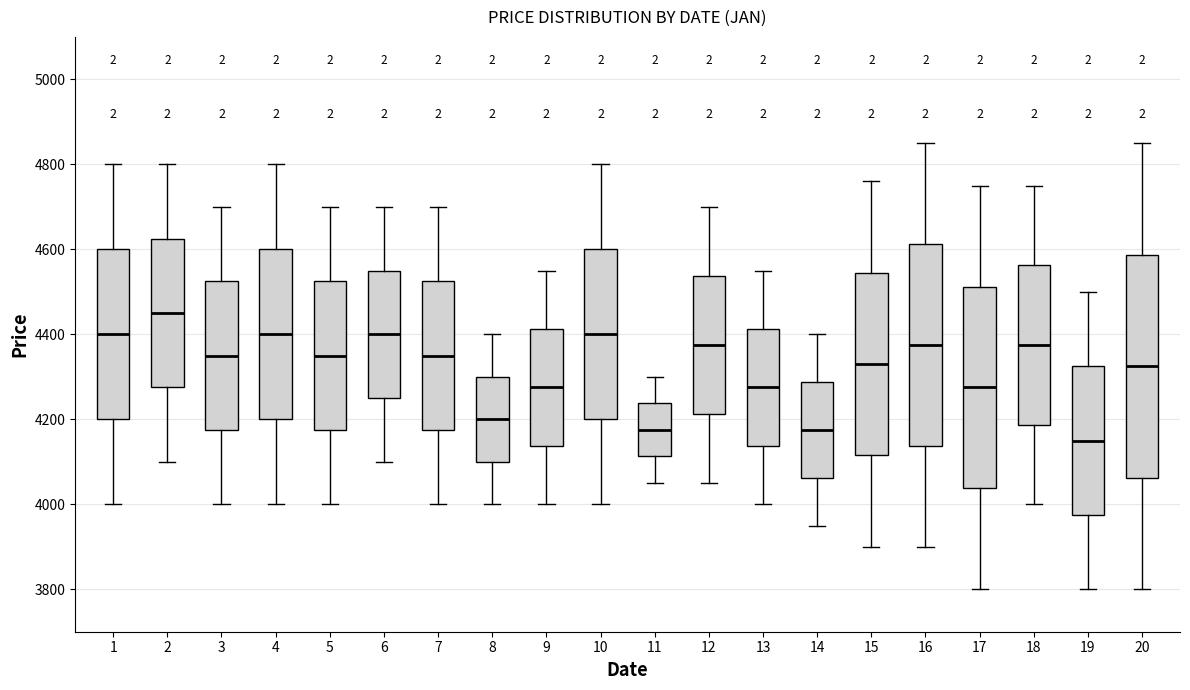

Where is the upper edge of the box at x = 6 on the y-axis? The values are not printed on the chart, so give them approximately, as read against the axis.

4560